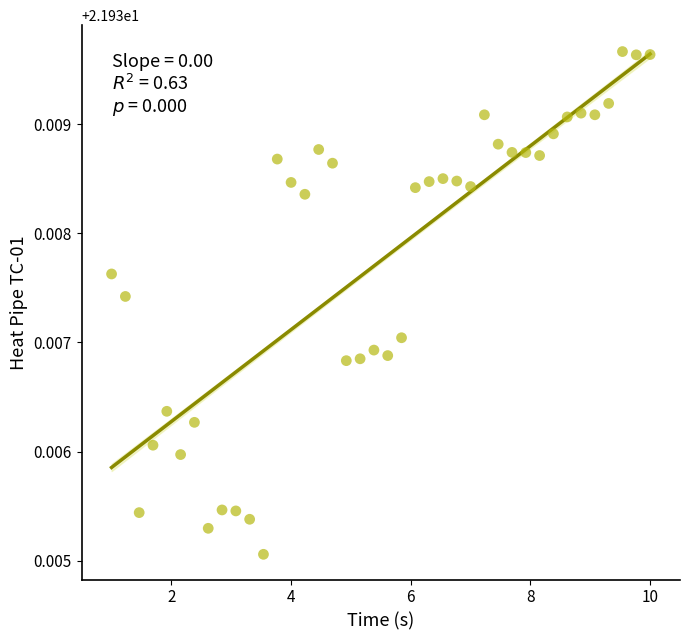

Count the number of points in this scatter plot.

40